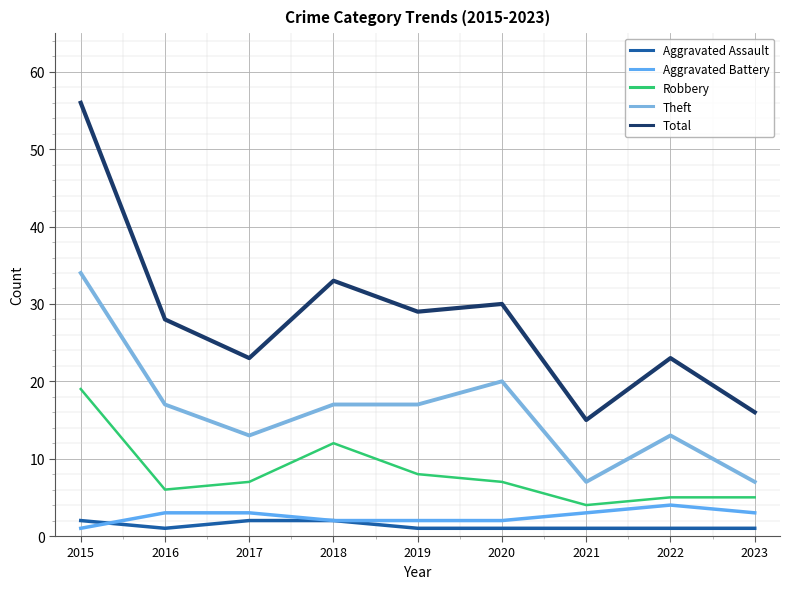

True or false: Aggravated Battery and Total cross at least once.

False